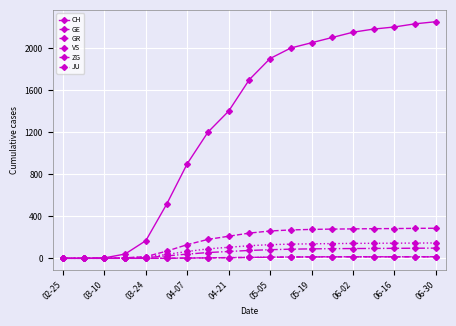

How many distinct data groups are displayed?

6